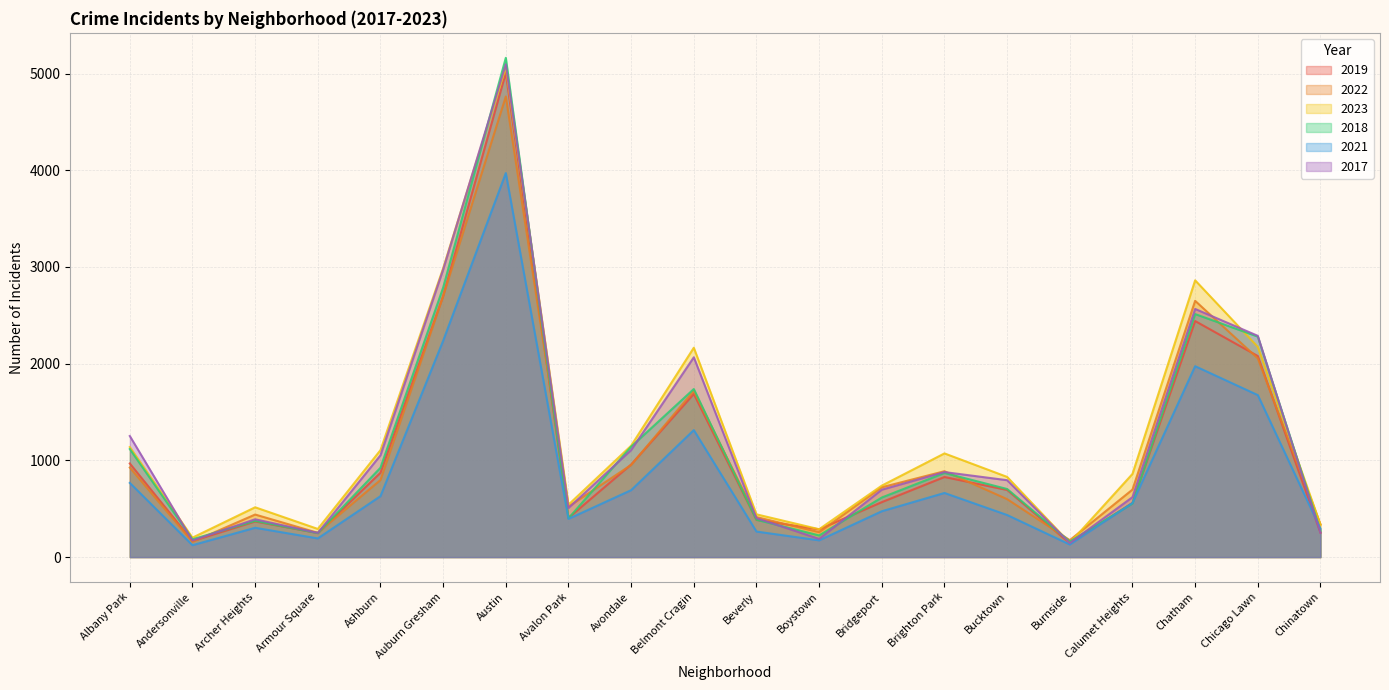

What is the lowest value of the 2018 series?

160